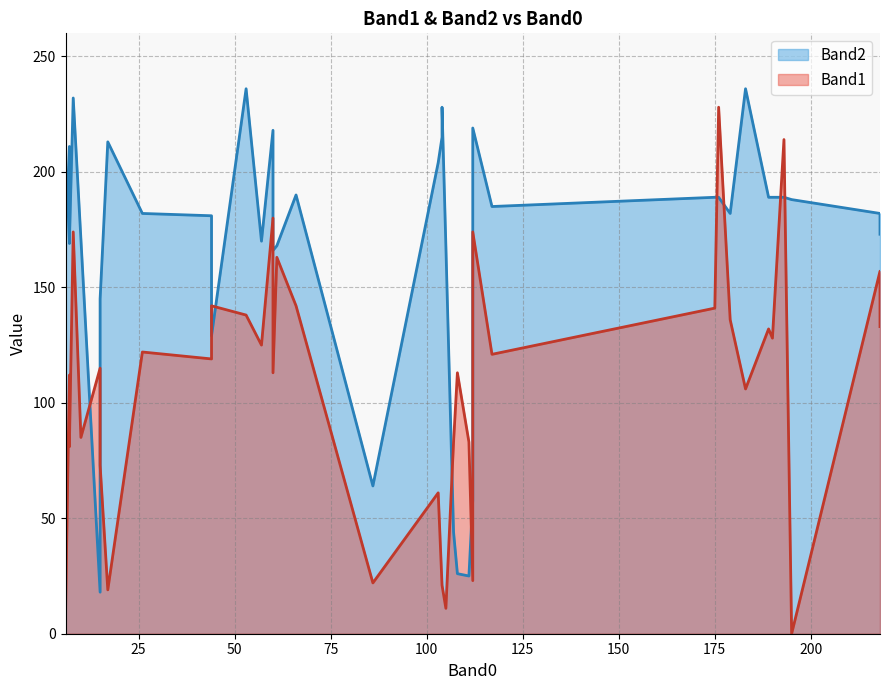

Count the number of data series in this chart.

2